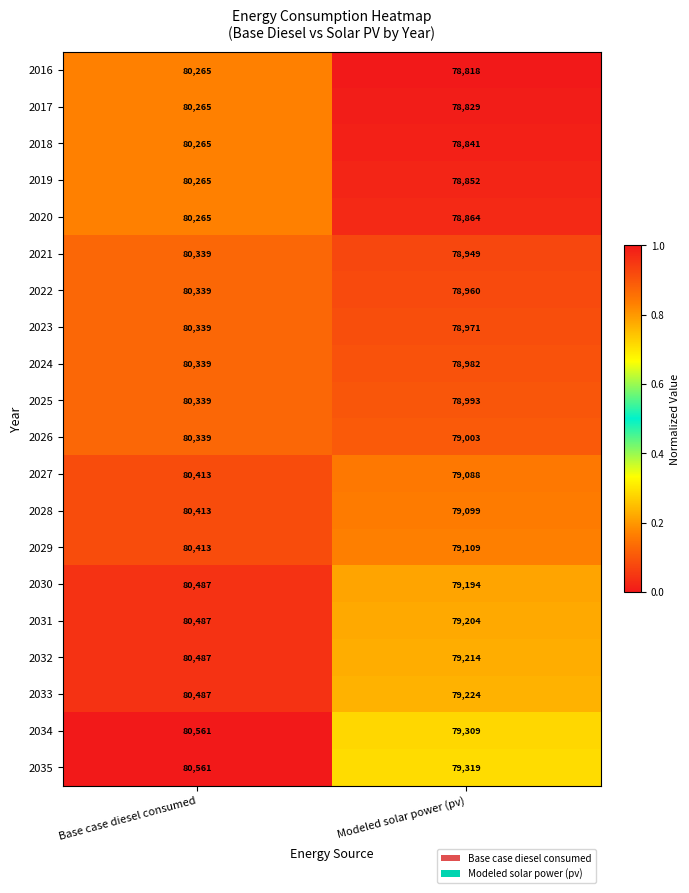

What is the average value of the 2031 series?

79846